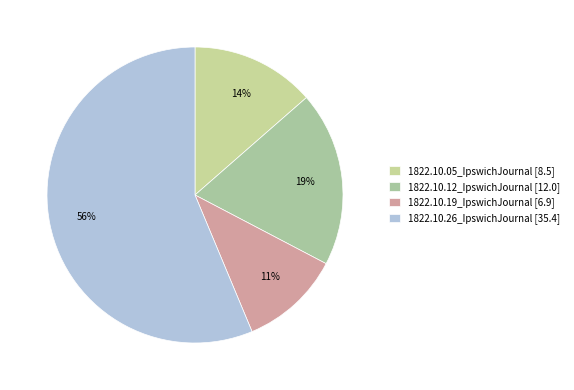

The 1822.10.05_IpswichJournal slice represents 1% of the pie. True or false?

False